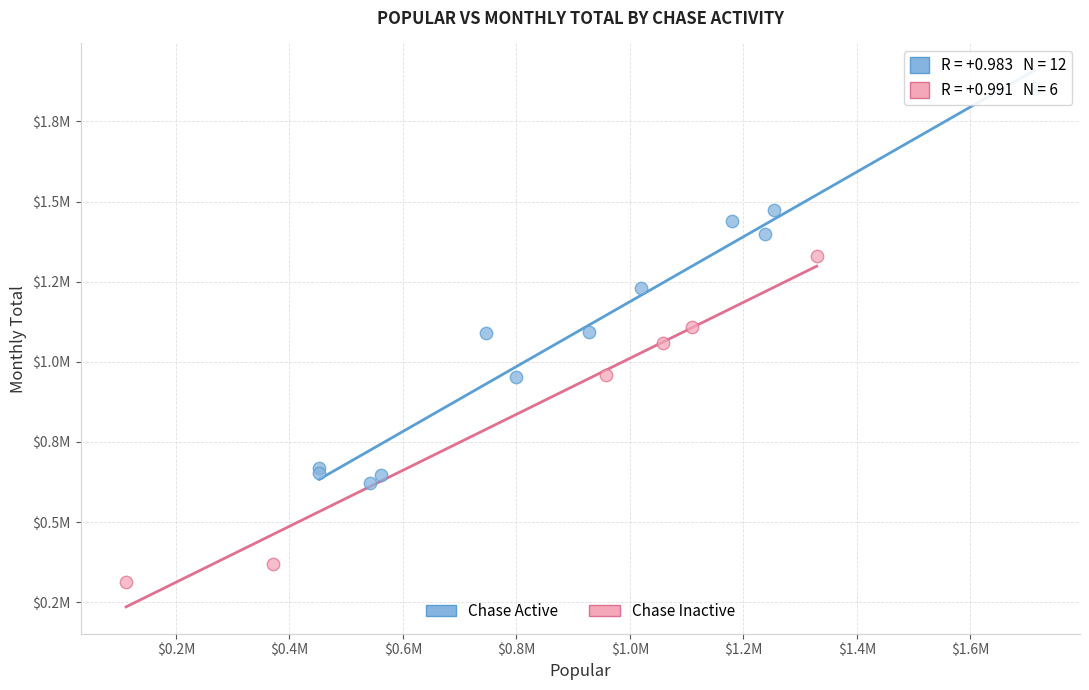

Which series reaches the minimum Y coordinate?

Chase Inactive